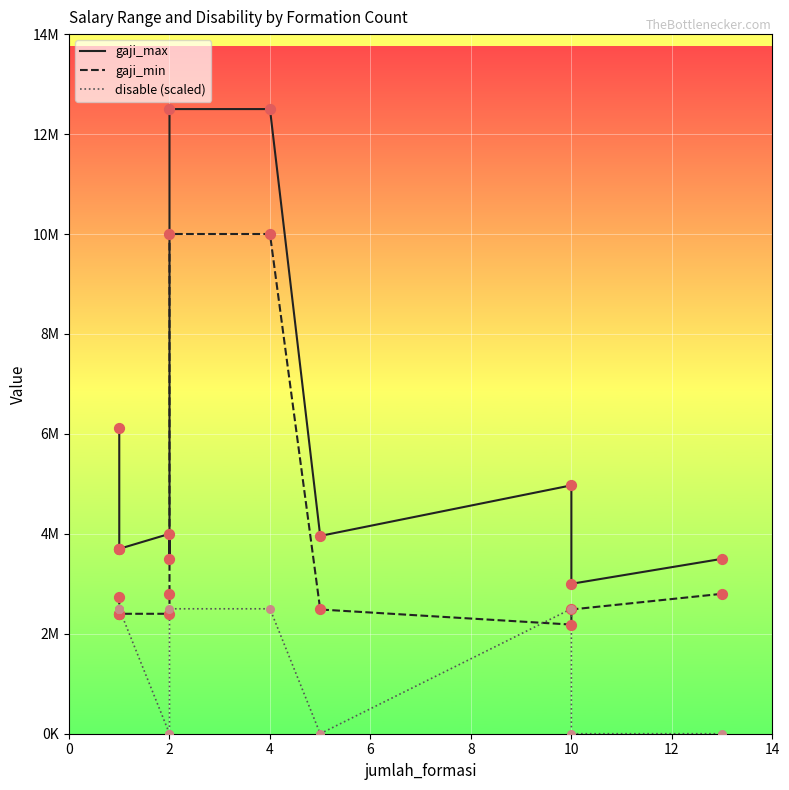

Which series has the largest total across all categories?

gaji_max